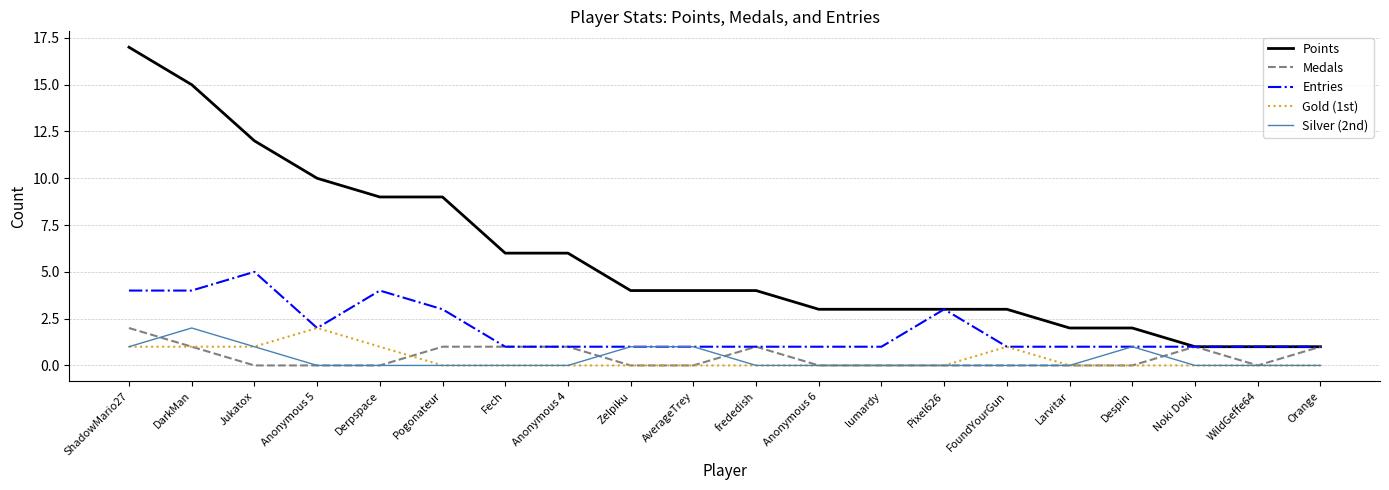

What is the sum of the Points values at AverageTrey and frededish?

8